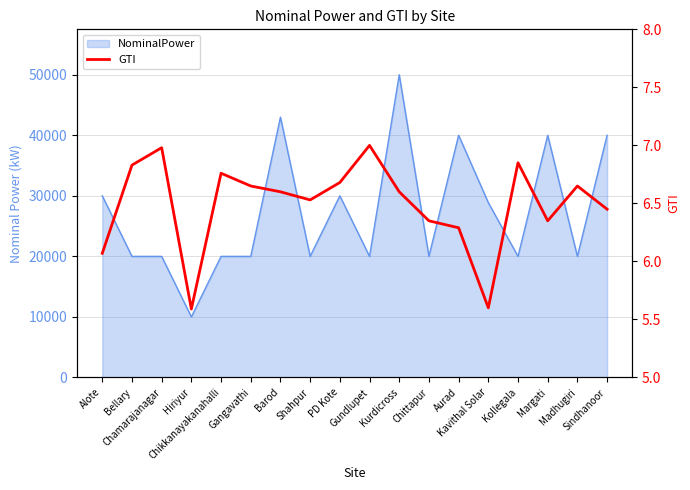

How many data points are less than 6?

2